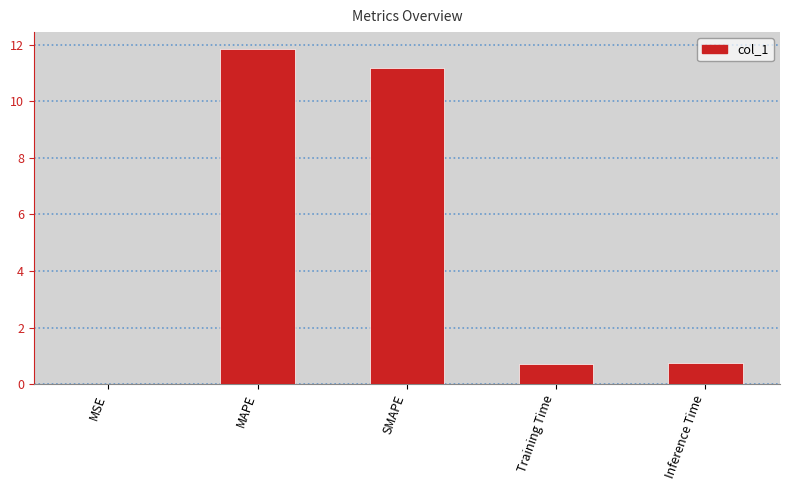

Are the bars grouped side by side (vs. stacked)?

No